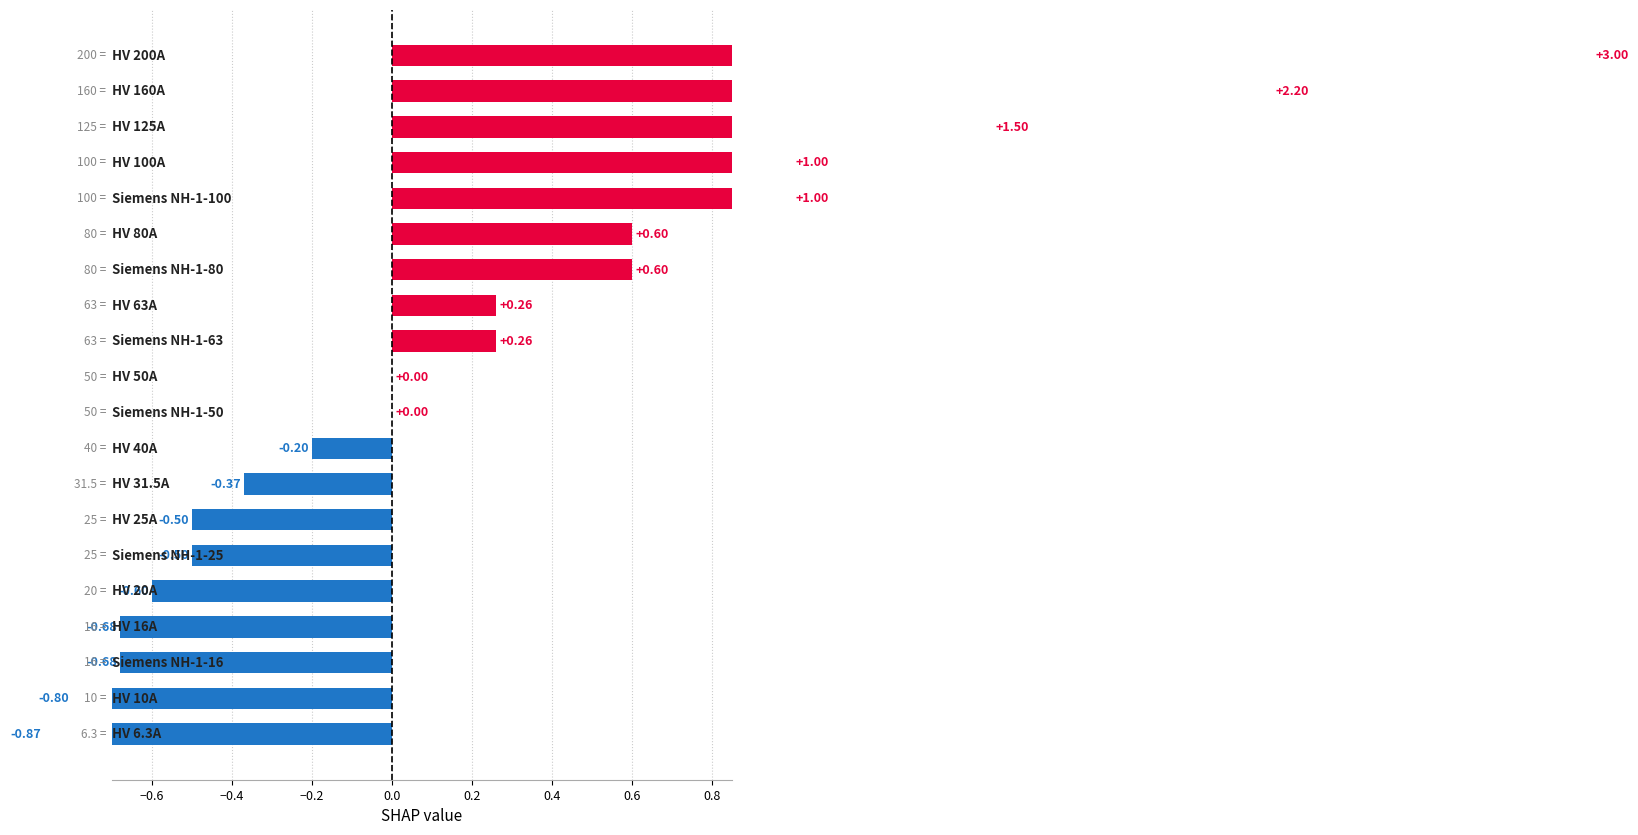

What is the smallest value displayed?

-0.9